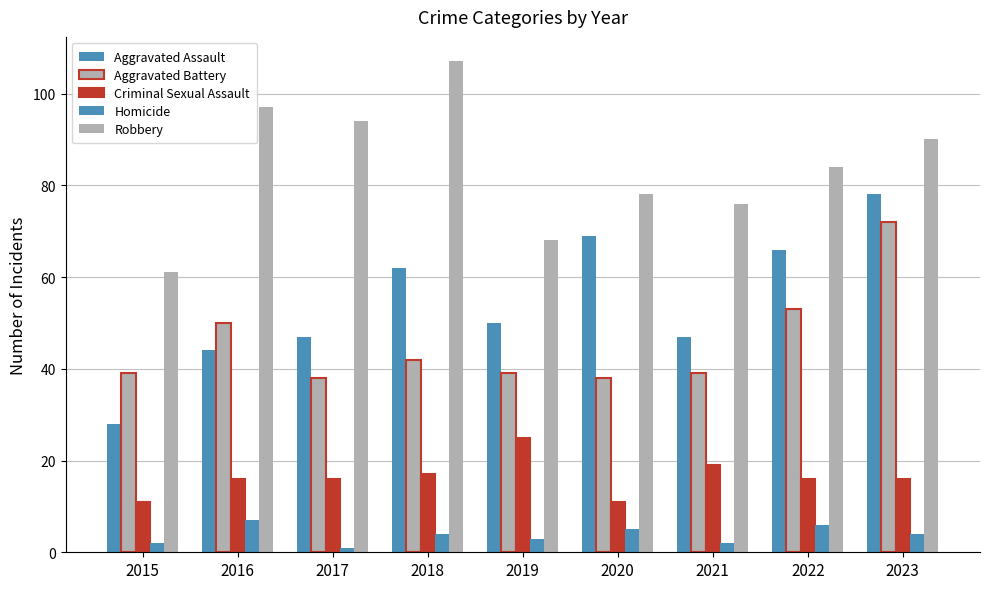

How many series are shown in this chart?

5